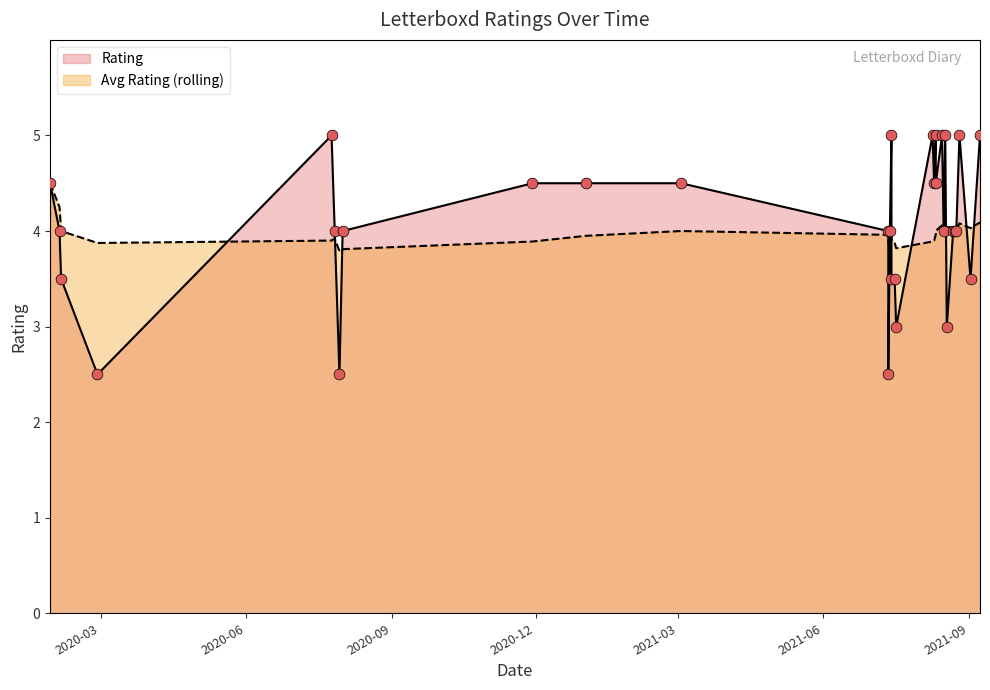

At how many categories does at least one series exceed 3?

32